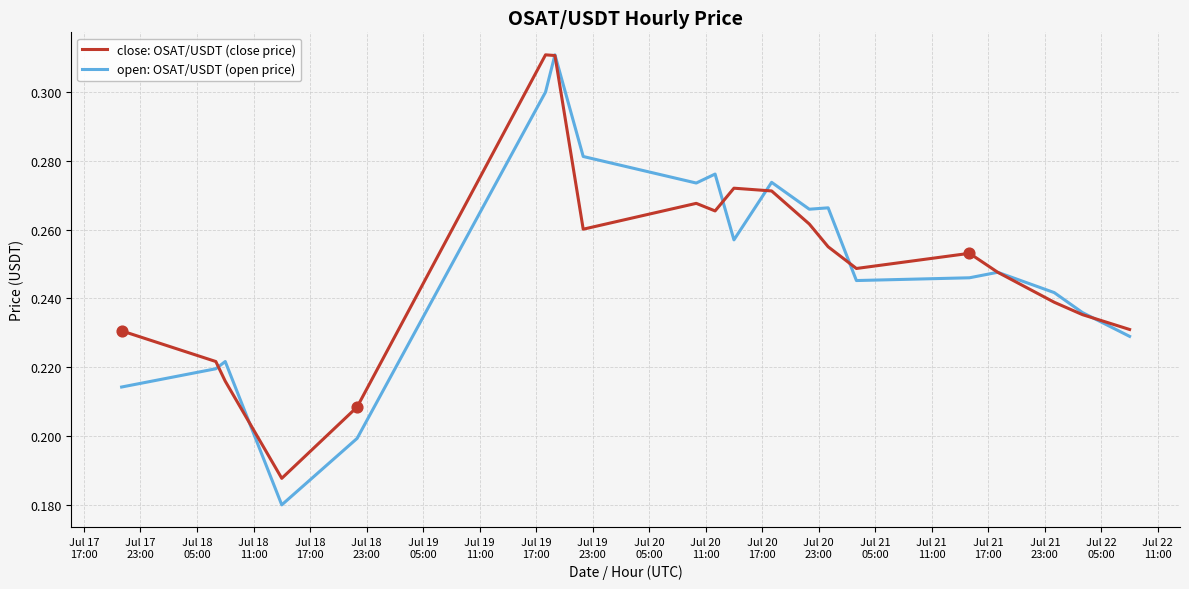

At how many categories does at least one series exceed 0?

20